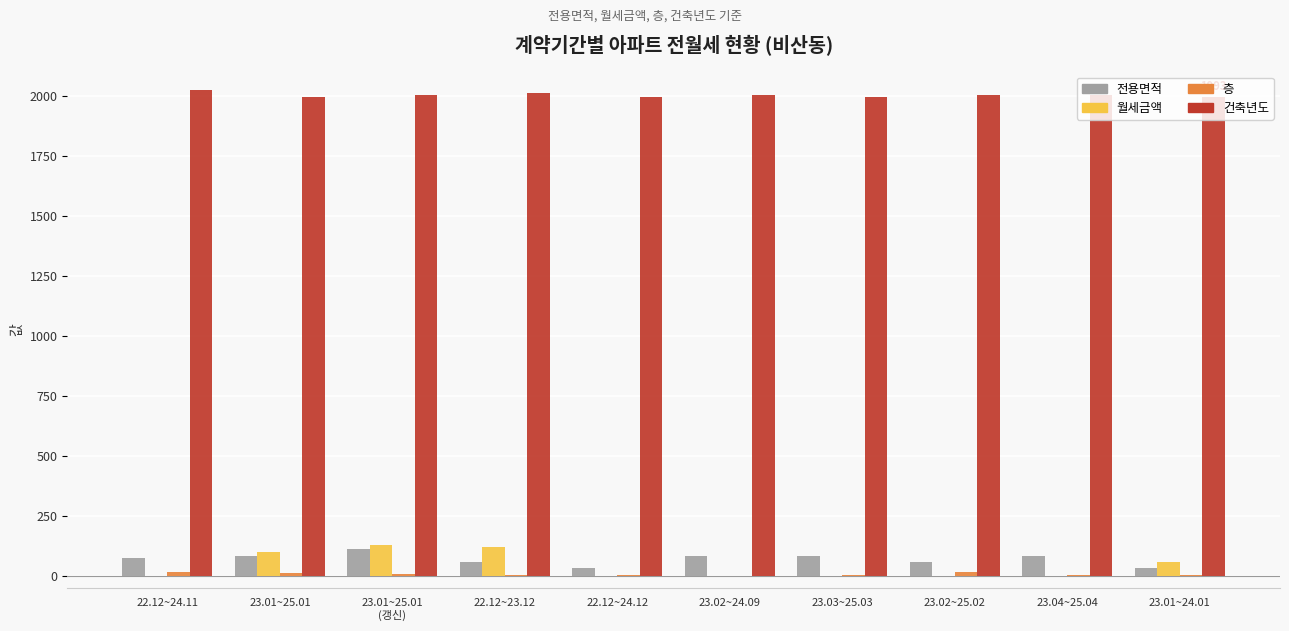

What is the maximum value for 건축년도?

2022.0